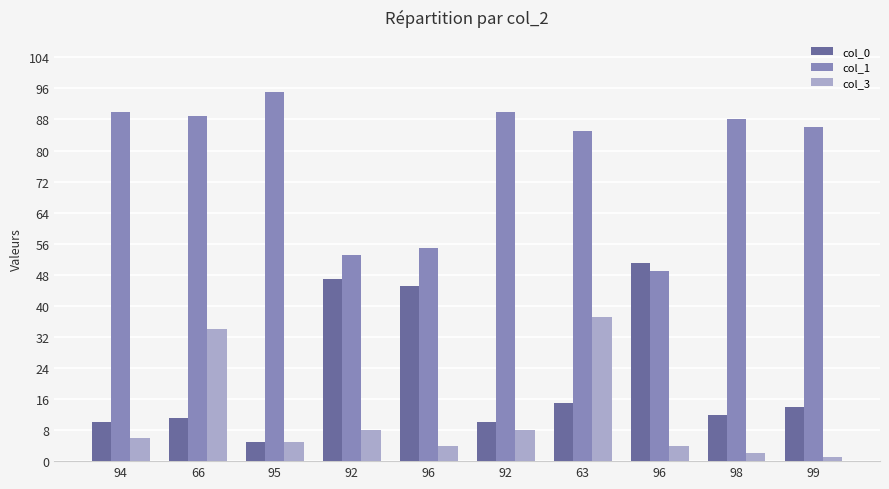

How many bars are there in total?

30